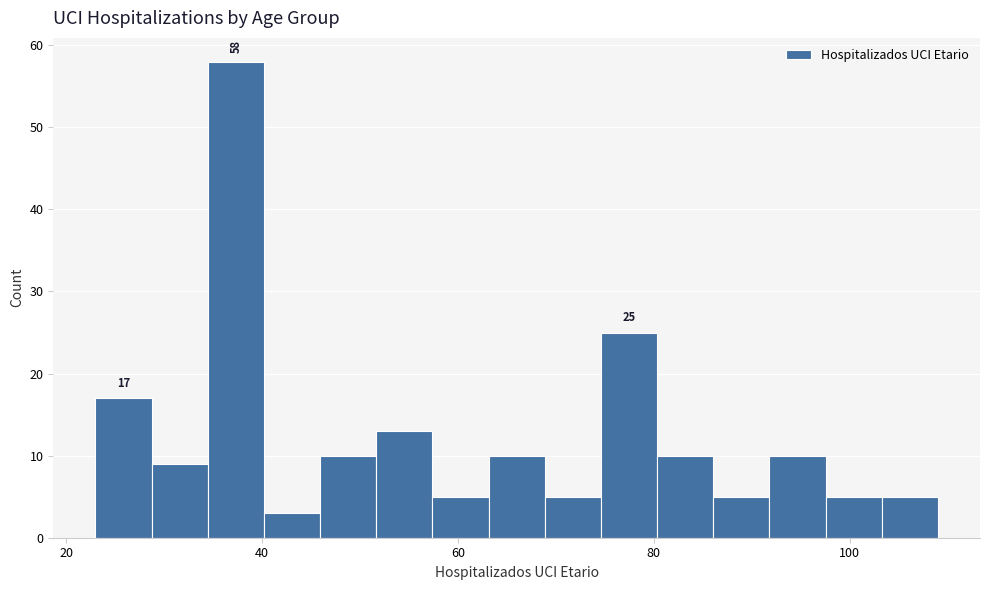

Around what value on the x-axis is the tallest bar? Give the approximate position of its centre, as read against the axis.

38